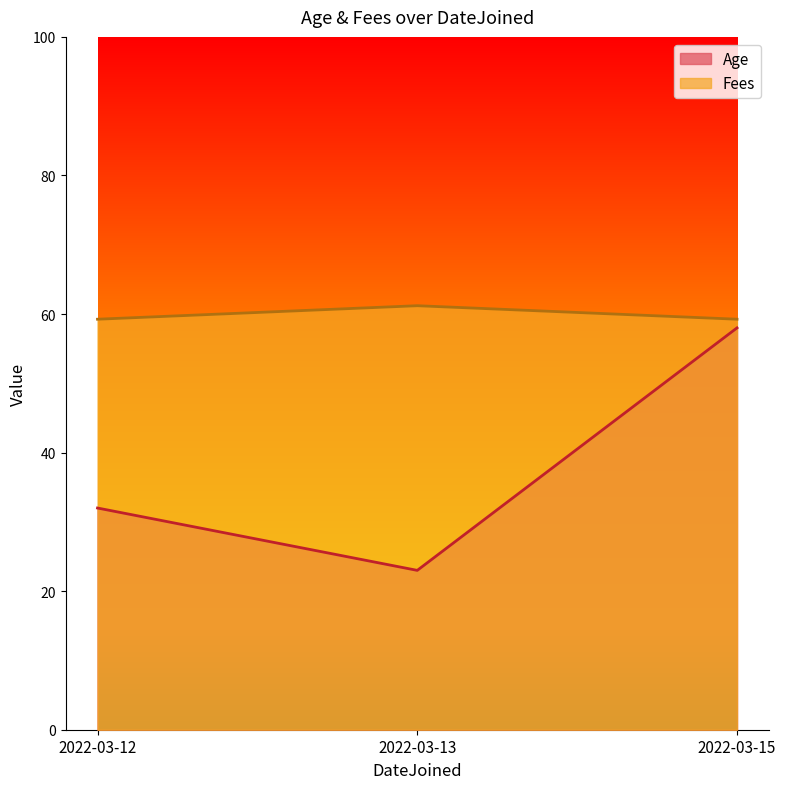

Where is Fees nearest to the value 60?

2022-03-12